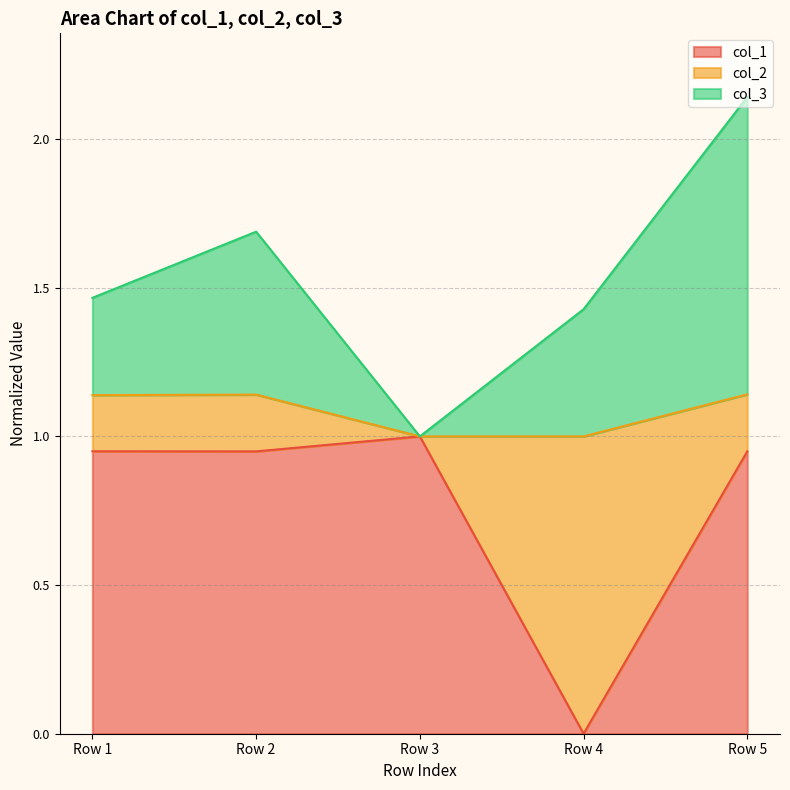

At which label is col_3 closest to 1?

Row 3